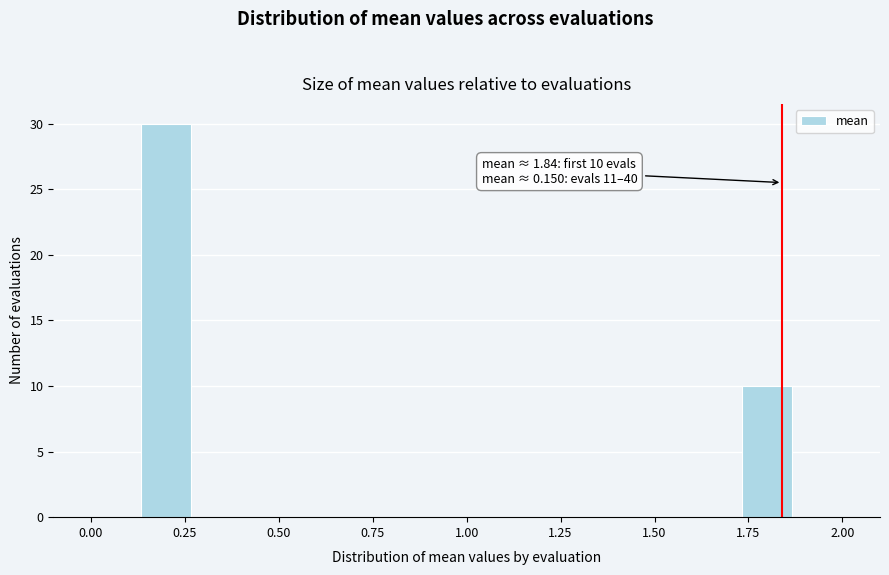

Around what value on the x-axis is the tallest bar? Give the approximate position of its centre, as read against the axis.

0.20